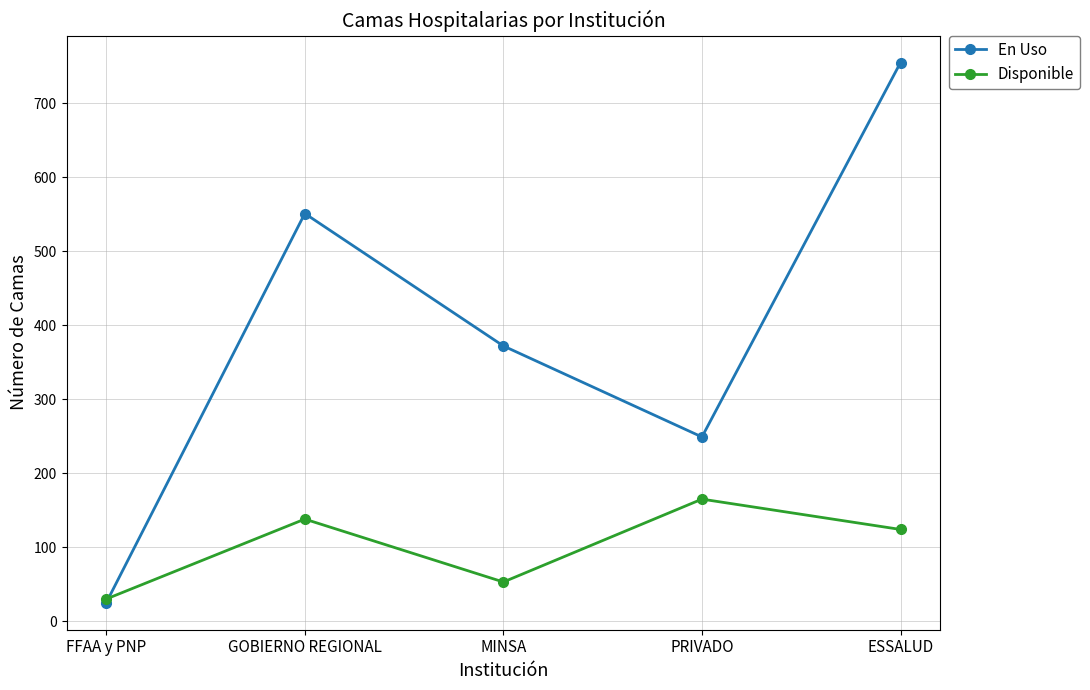

What position from the right is FFAA y PNP?

5